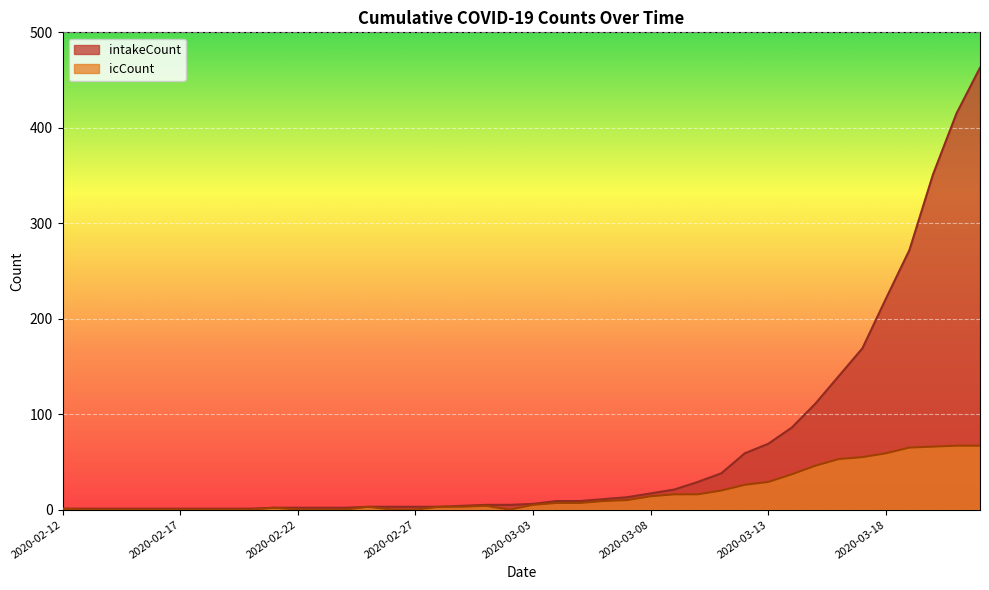

At which category does icCount reach its first local valley?

2020-03-02